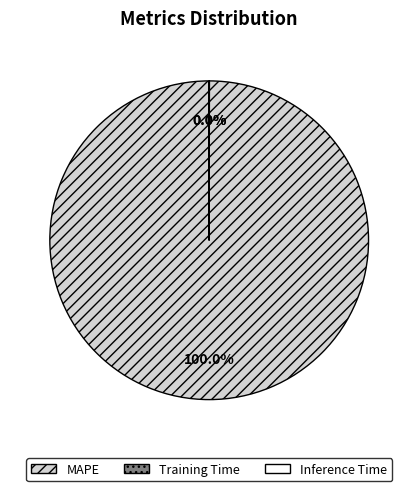

Does any single category account for the majority?

Yes